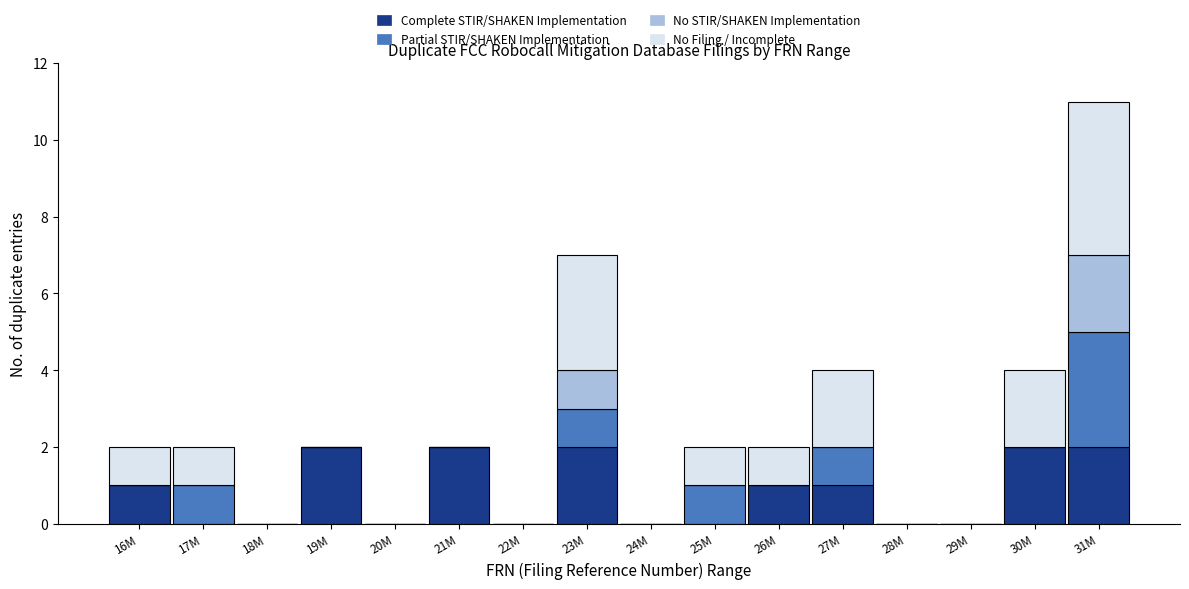

At which category is the sum across all series the highest?

31M